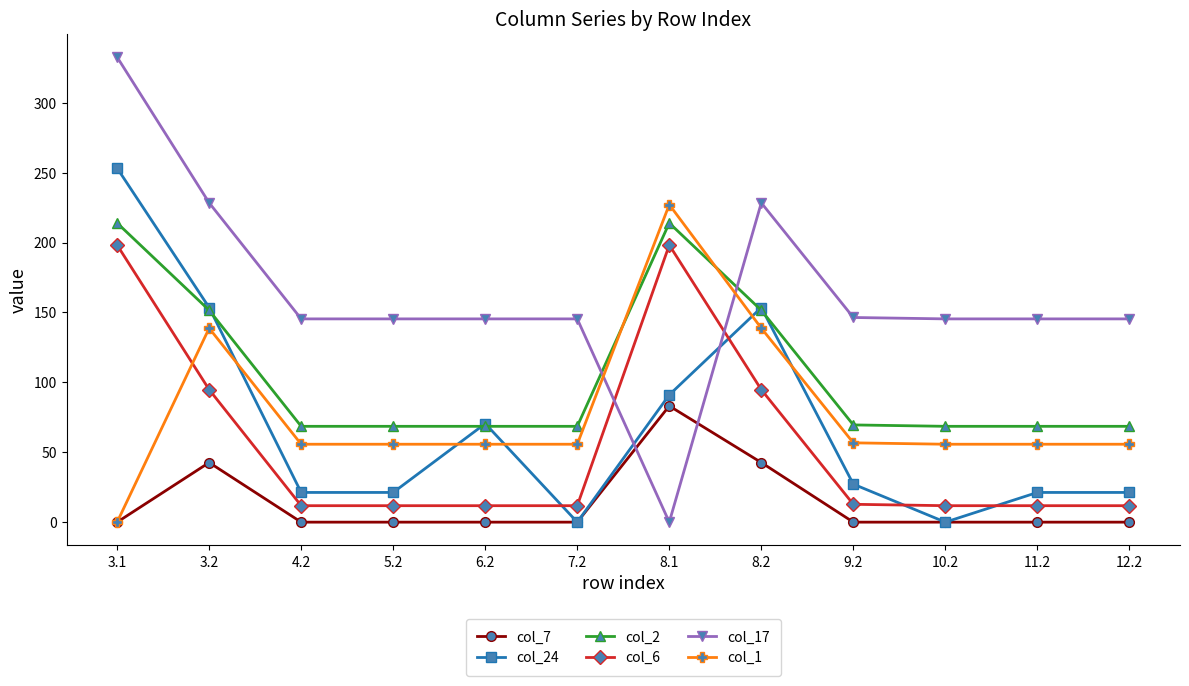

Between which two adjacent categories do col_6 and col_24 first intersect?

6.2 and 7.2